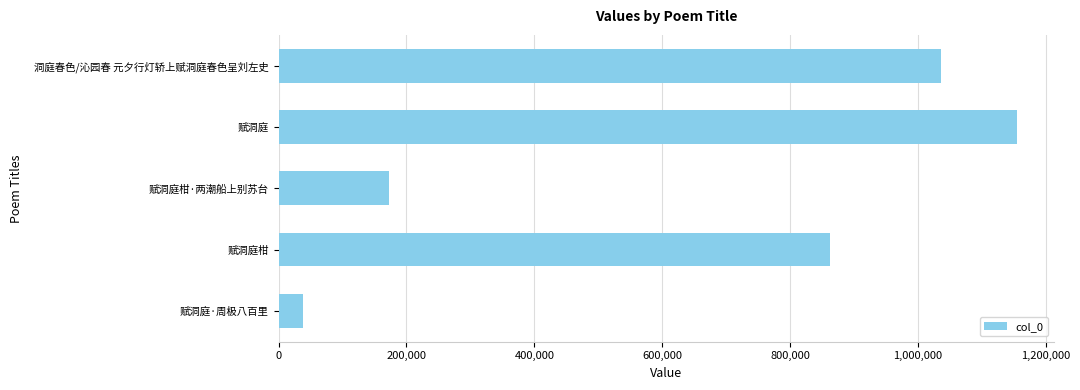

Where is the data nearest to the value 596460?

赋洞庭柑